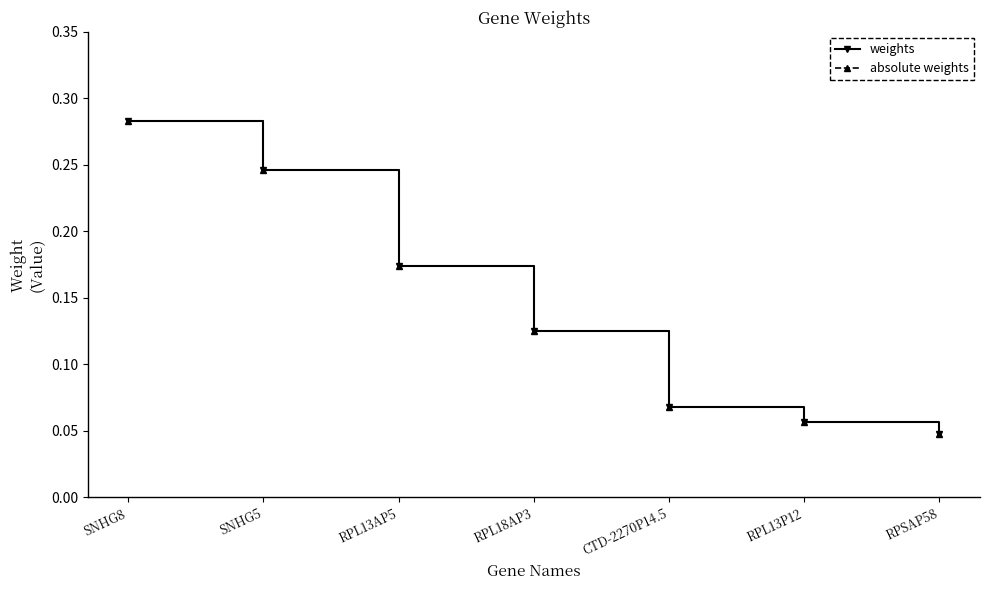

True or false: absolute weights and weights cross at least once.

False